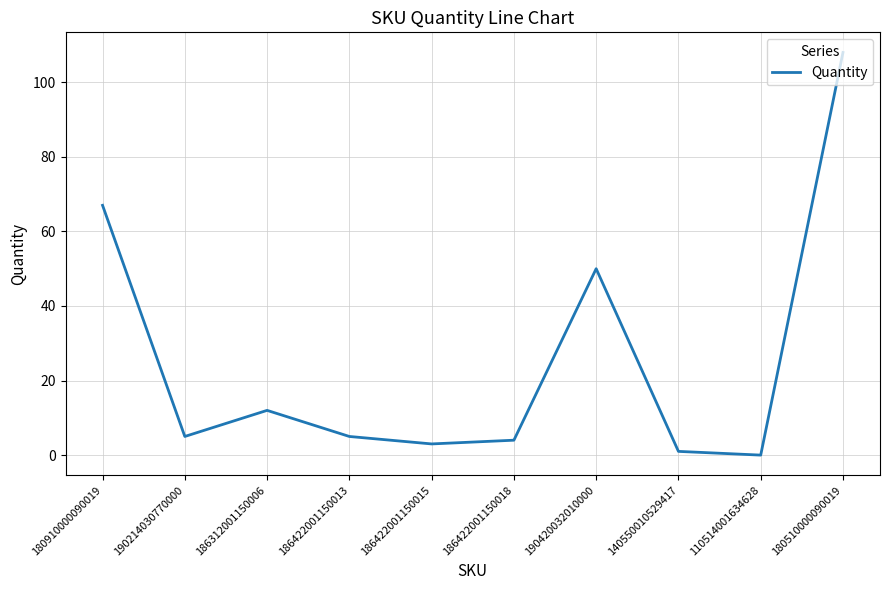

Reading left to right, transcribe all the data shown in this chart.

180910000090019=67	190214030770000=5	186312001150006=12	186422001150013=5	186422001150015=3	186422001150018=4	190420032010000=50	140550010529417=1	110514001634628=0	180510000090019=108